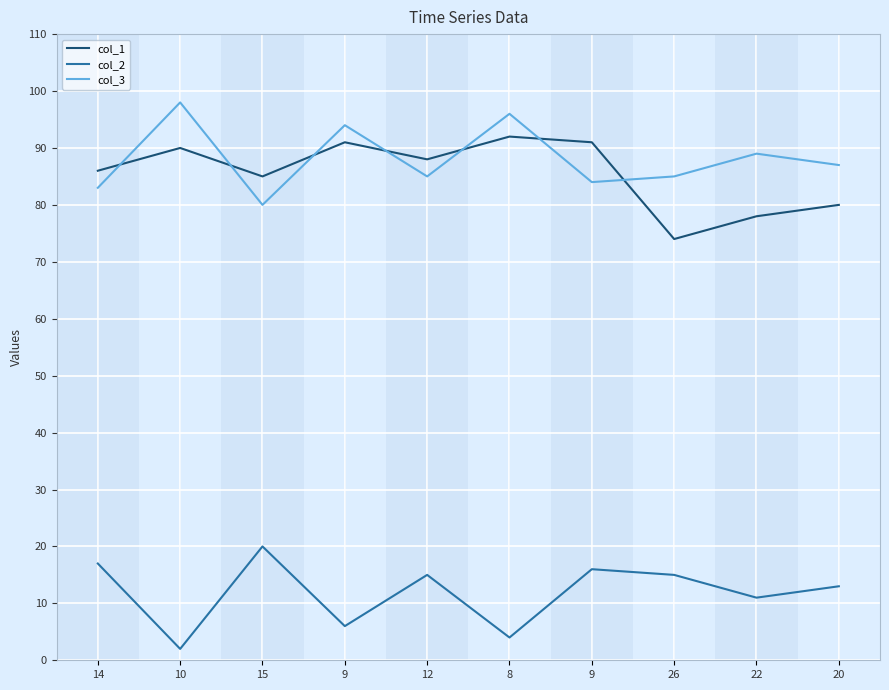

What are all the series names shown in the legend?

col_1, col_2, col_3